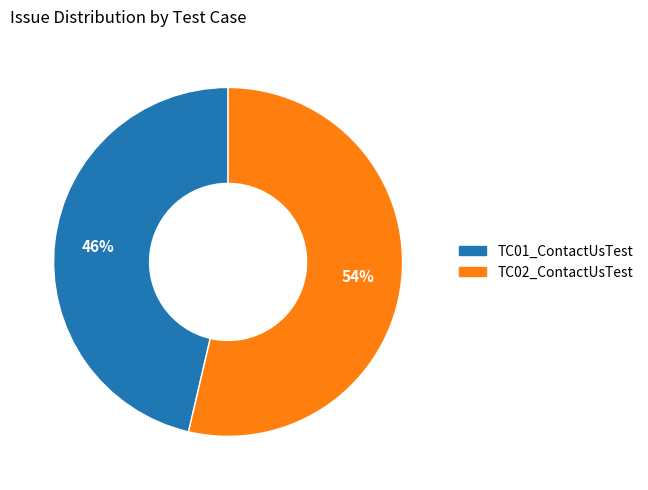

To the nearest percent, what portion does TC01_ContactUsTest represent?

46%